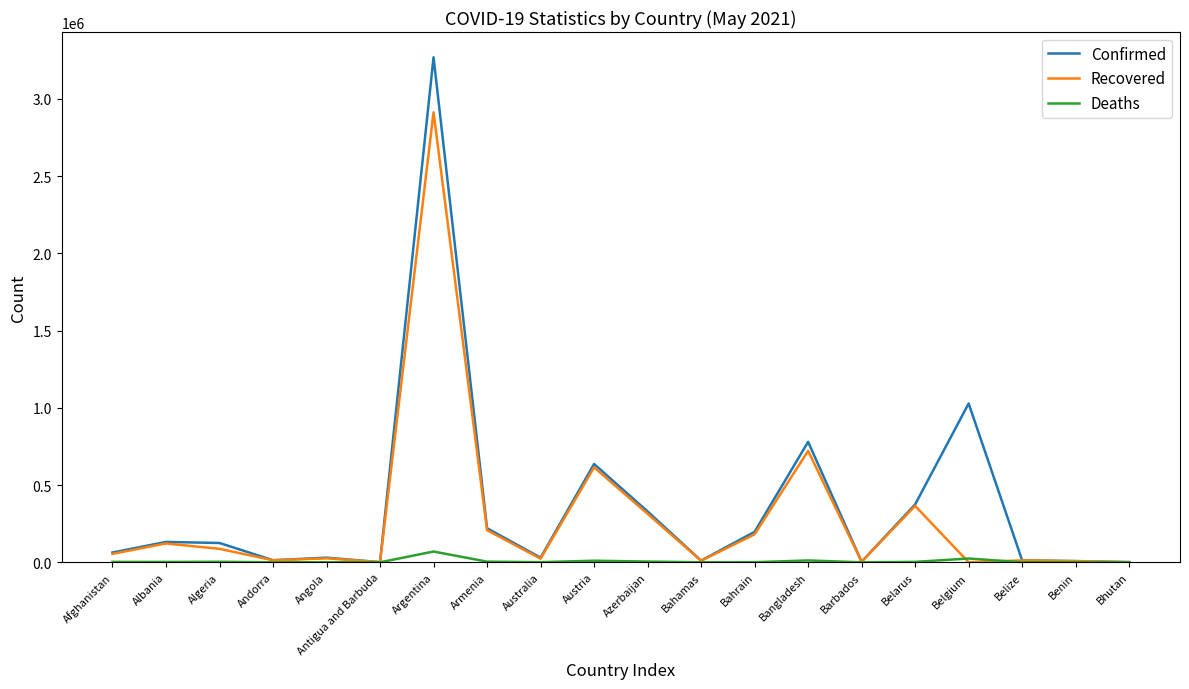

Which label corresponds to the largest value in the chart?

Argentina